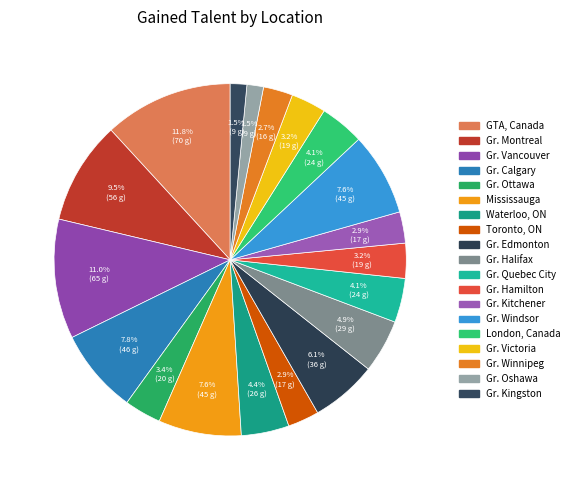

Count the number of slices in the pie.

19